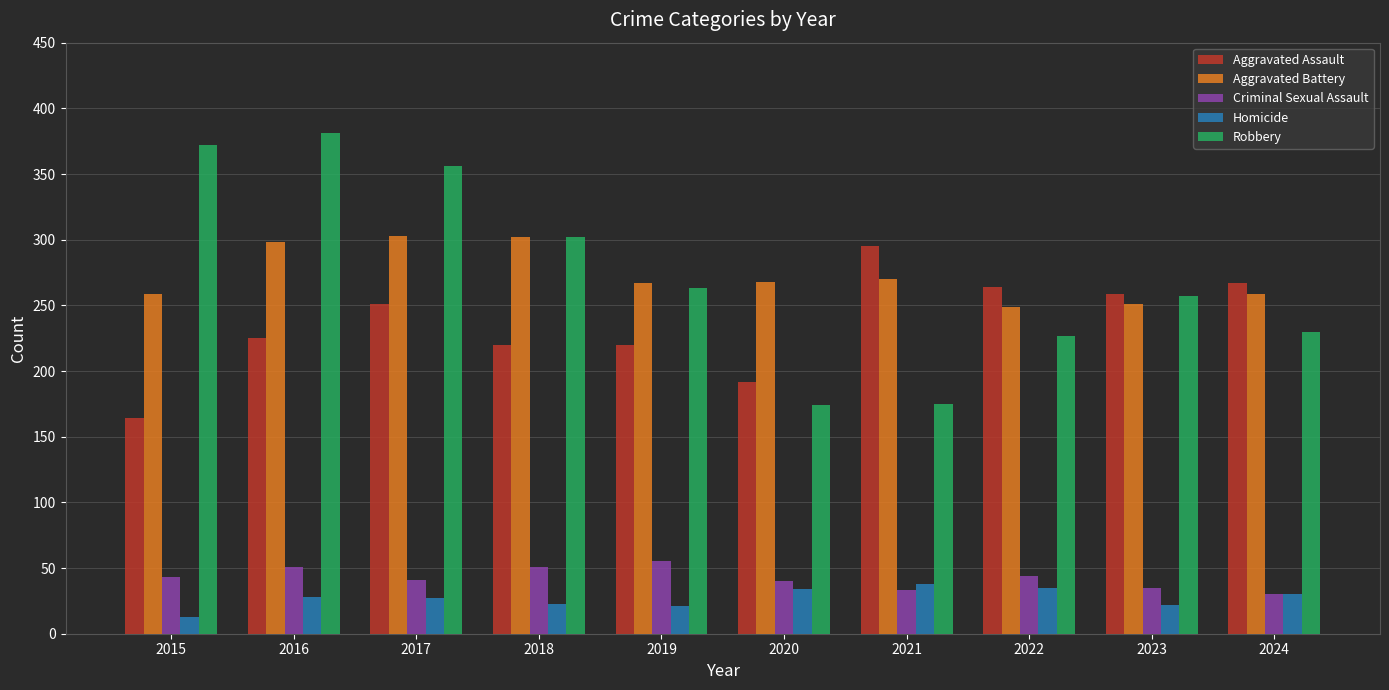

The Aggravated Battery series shows 259 at 2024. True or false?

True